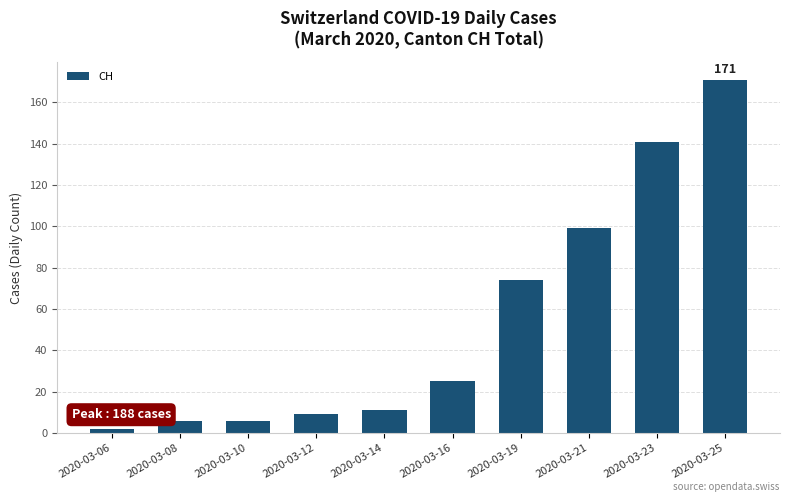

Which category has the lowest value across all series?

2020-03-06